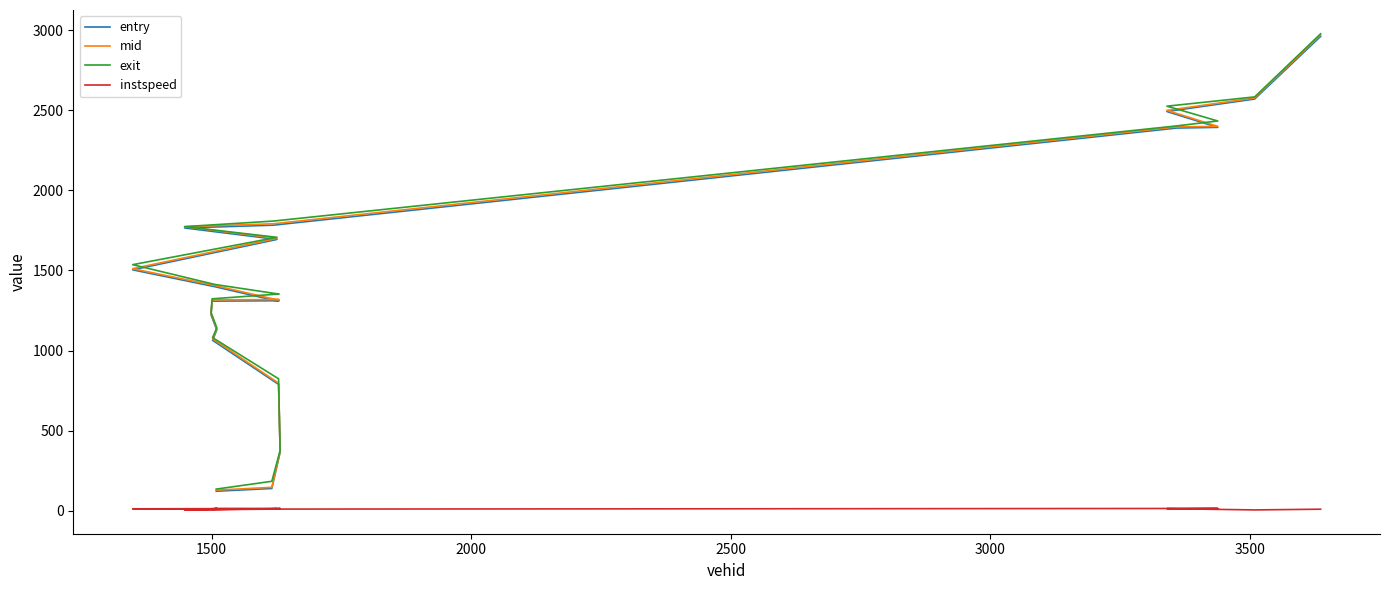

What is the value of the entry point at the 3rd from the left?

365.2